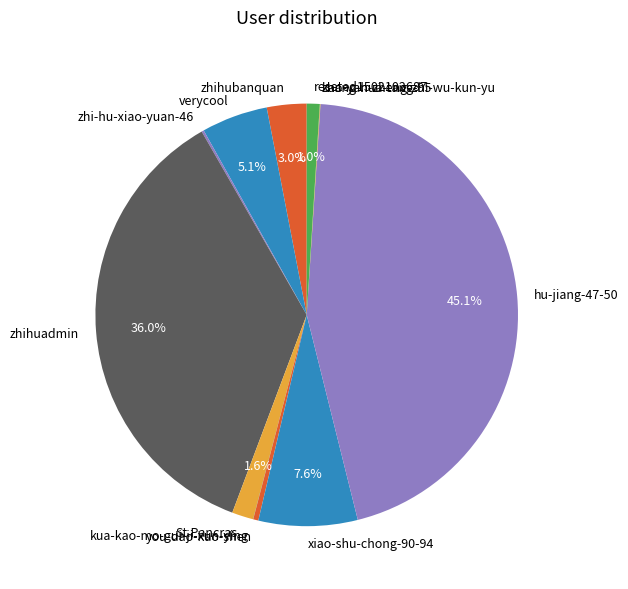

Which category has the biggest portion of the pie?

hu-jiang-47-50